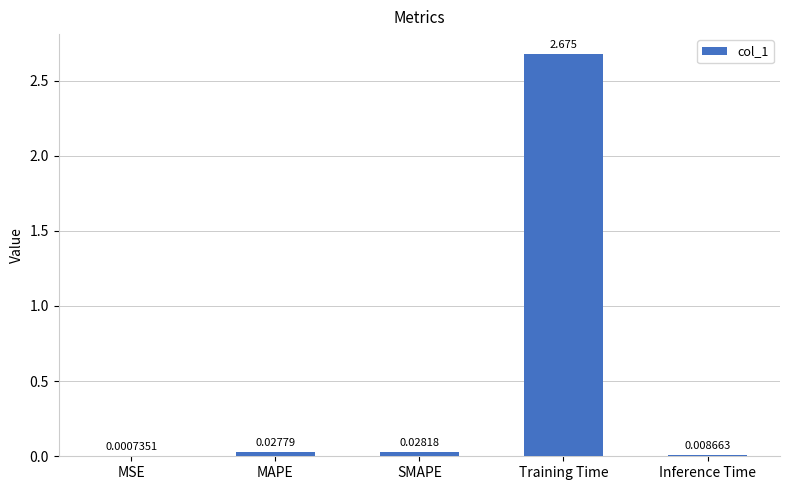

Which category has the highest value across all series?

Training Time